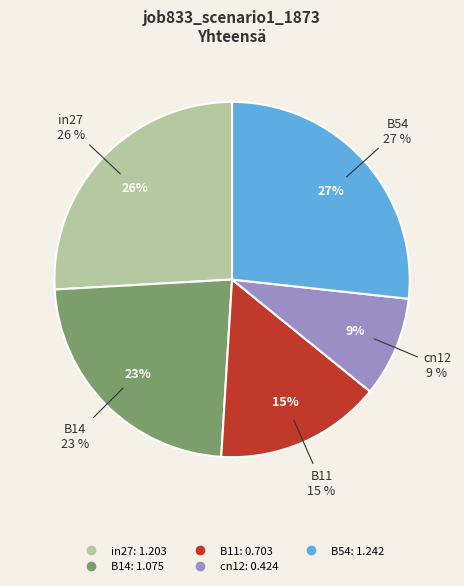

What portion of the pie excludes cn12?

90.9%